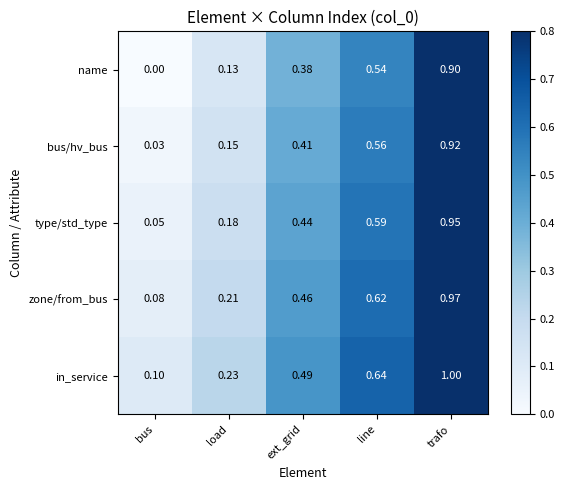

At how many categories does at least one series exceed 0?

5